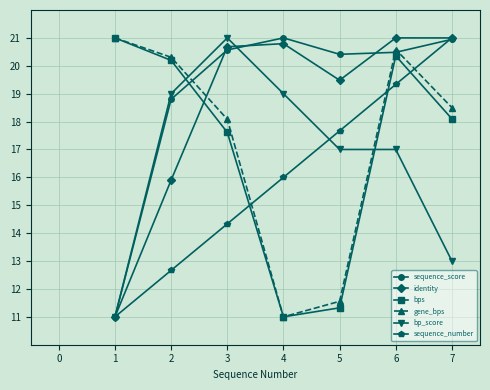

True or false: sequence_score has more than 0 interior local peaks.

True